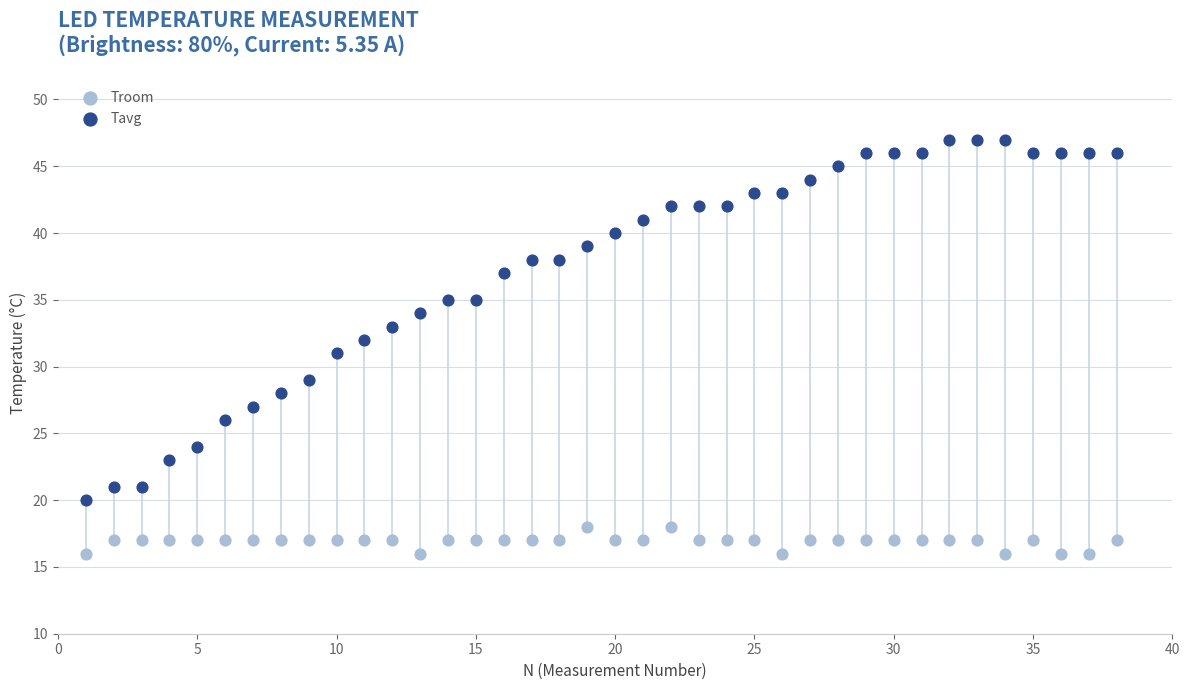

Which series reaches the maximum Y coordinate?

Tavg